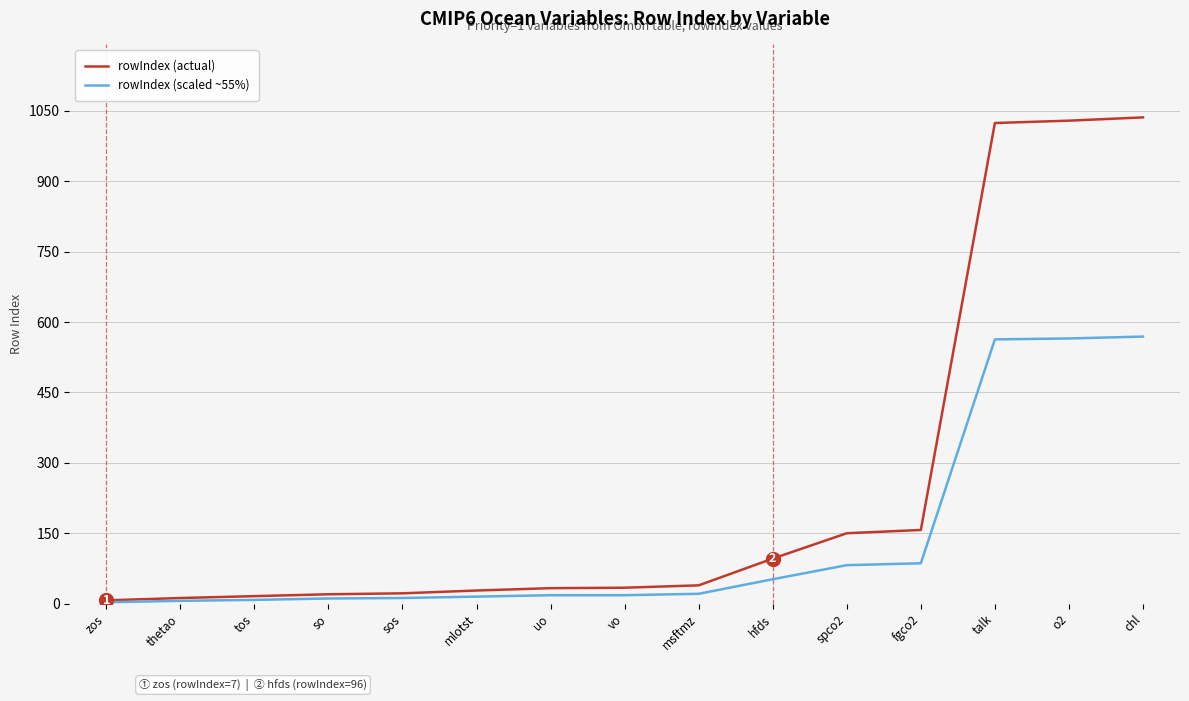

What is the sum of the rowIndex (scaled ~55%) values at msftmz and mlotst?

36